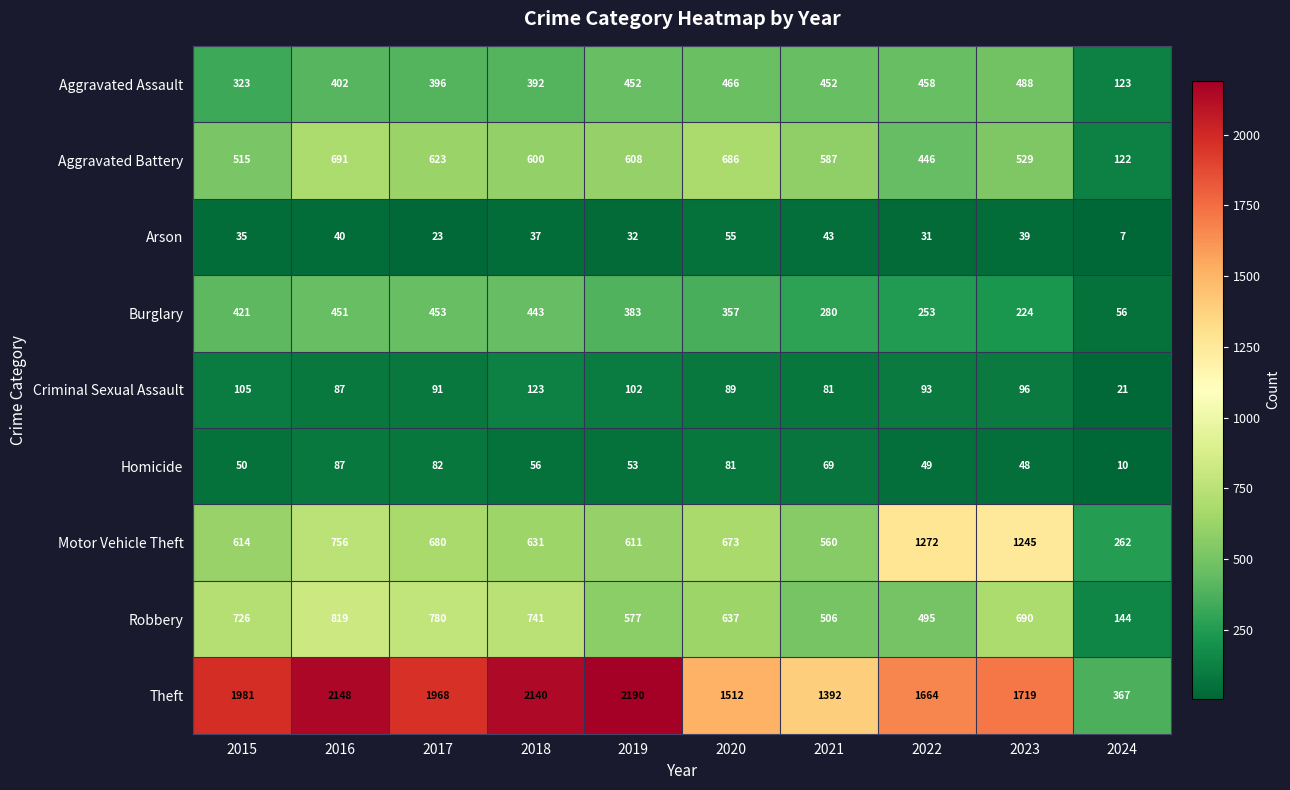

True or false: Motor Vehicle Theft has a value of 904 at 2018.

False